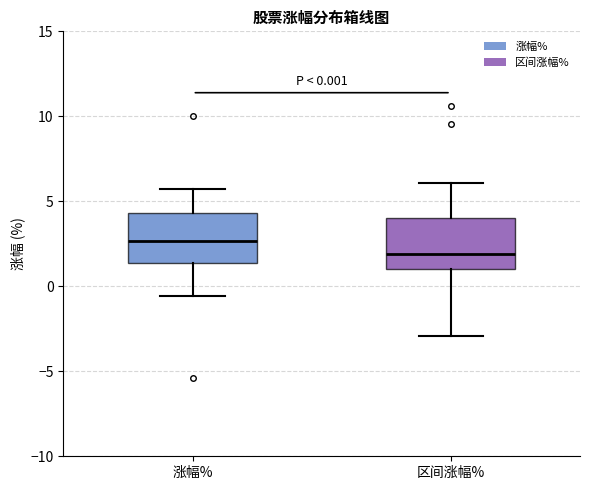

Which box has the lowest median line?

区间涨幅%